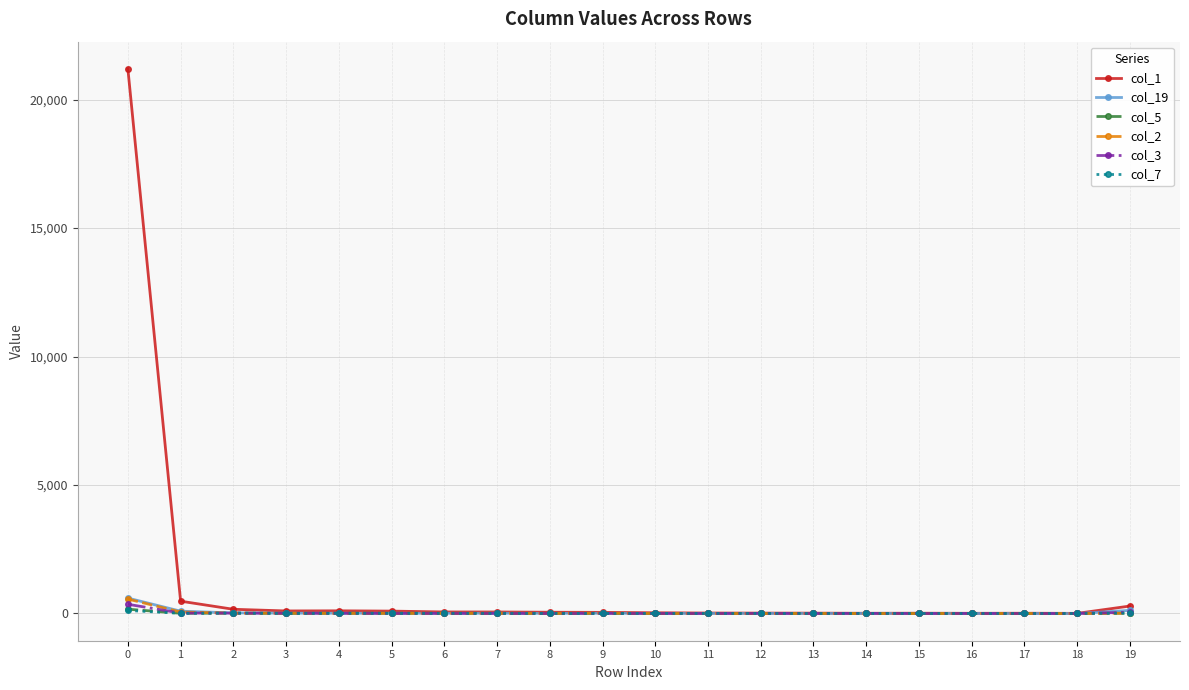

Which series has the largest total across all categories?

col_1